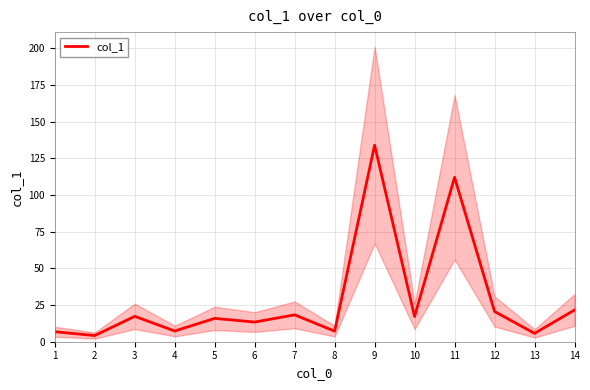

At which label does the data first exceed 17?

3